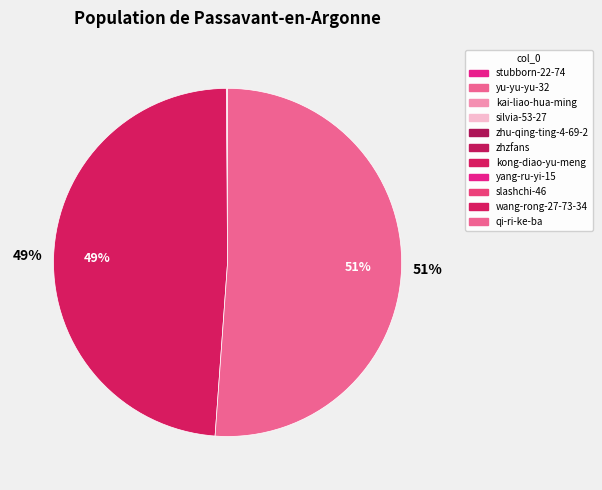

How many slices are in this pie chart?

11